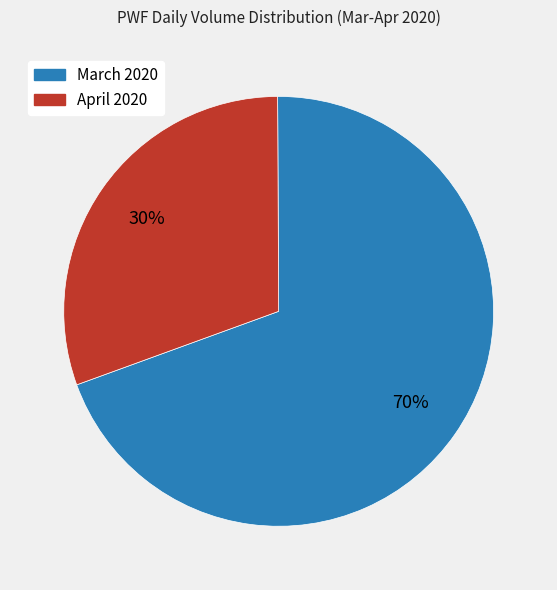

To the nearest percent, what is the average slice percentage?

50%